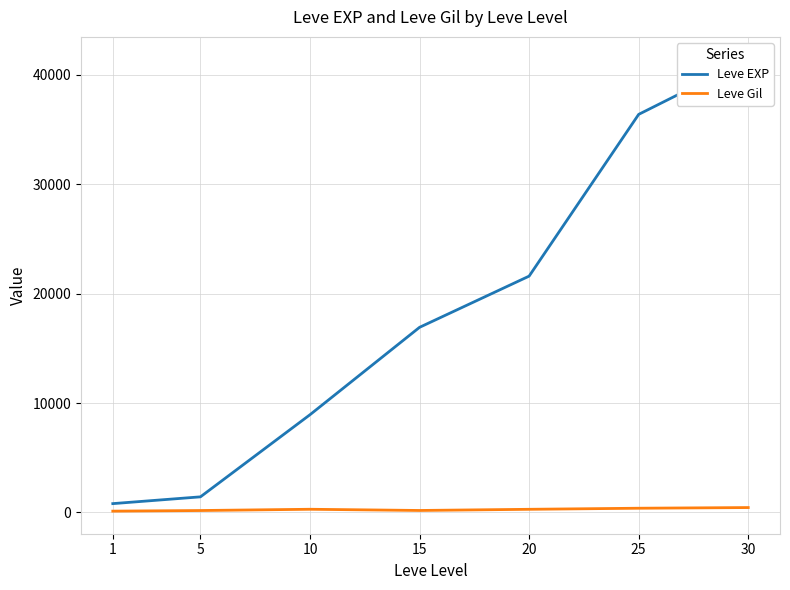

List the series in order of their overall mean, lowest first.

Leve Gil, Leve EXP